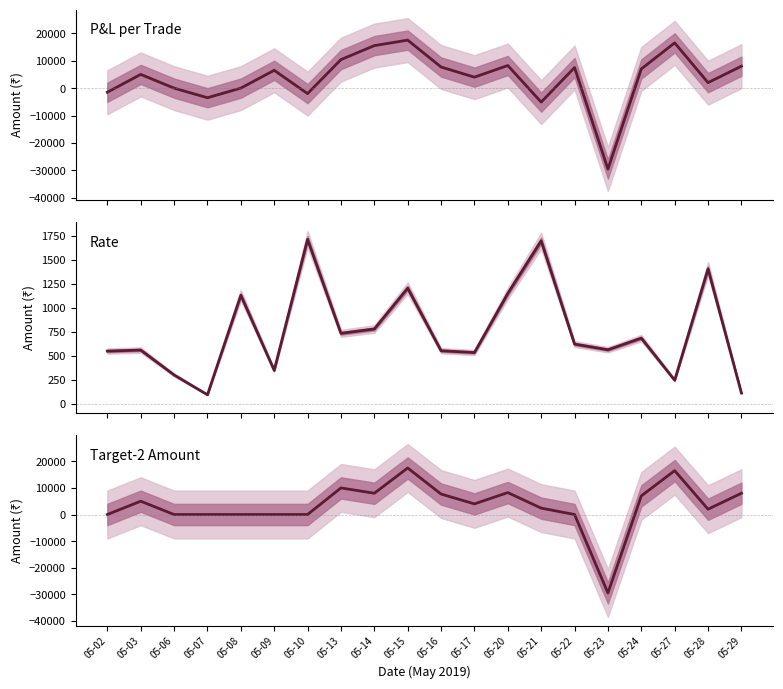

Which has a higher value, 05-14 or 05-21?

05-14